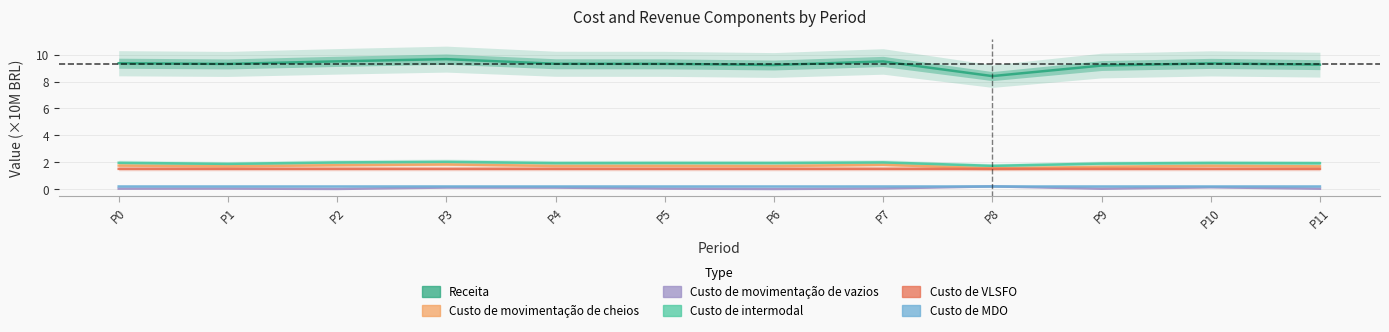

True or false: Custo de MDO and Custo de intermodal cross at least once.

False